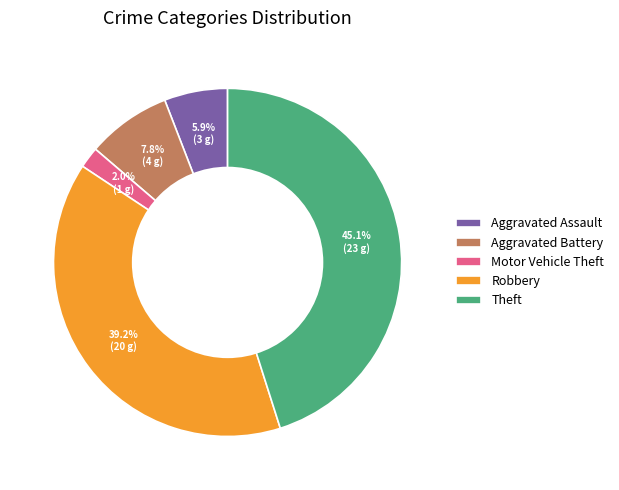

What percentage is NOT represented by Aggravated Assault?

94.1%